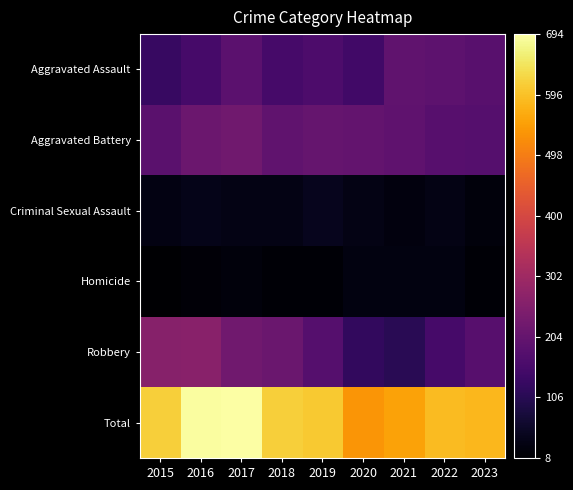

Between 2015 and 2017, which series saw the biggest shift?

Total